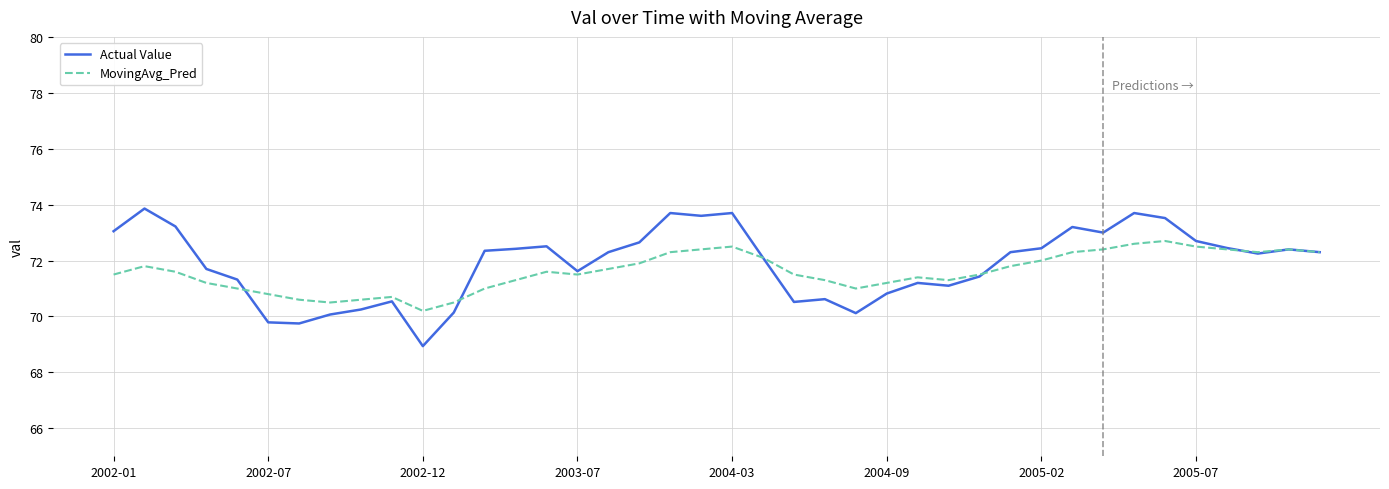

Rank the series by their maximum value, from lowest to highest.

MovingAvg_Pred, Actual Value